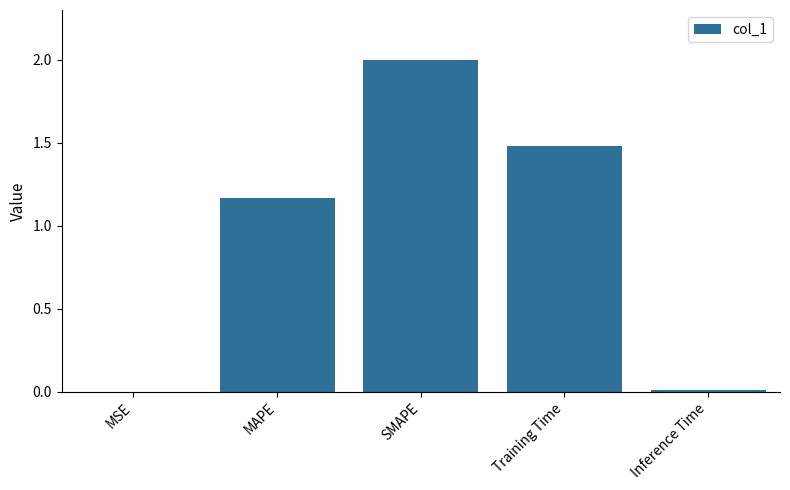

What is the greatest value displayed?

2.0